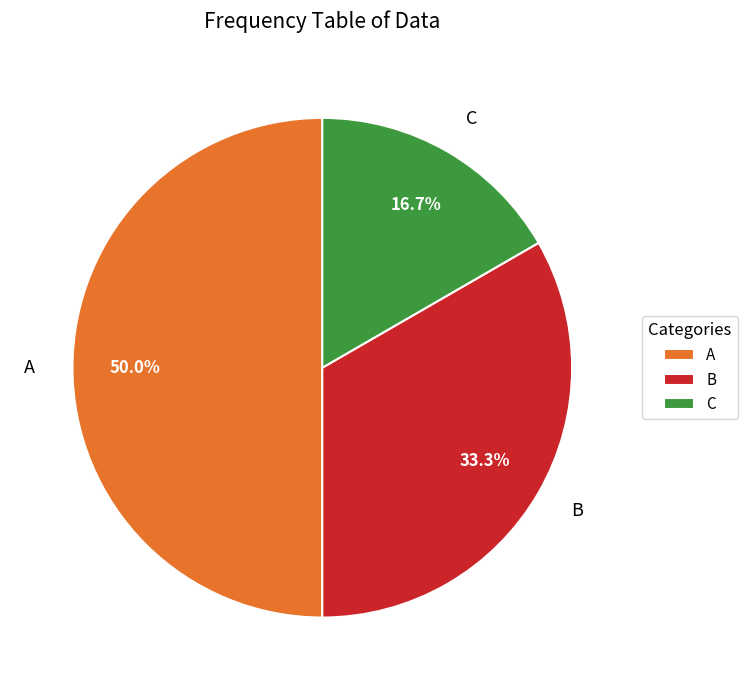

To the nearest percent, what is the average slice percentage?

33%